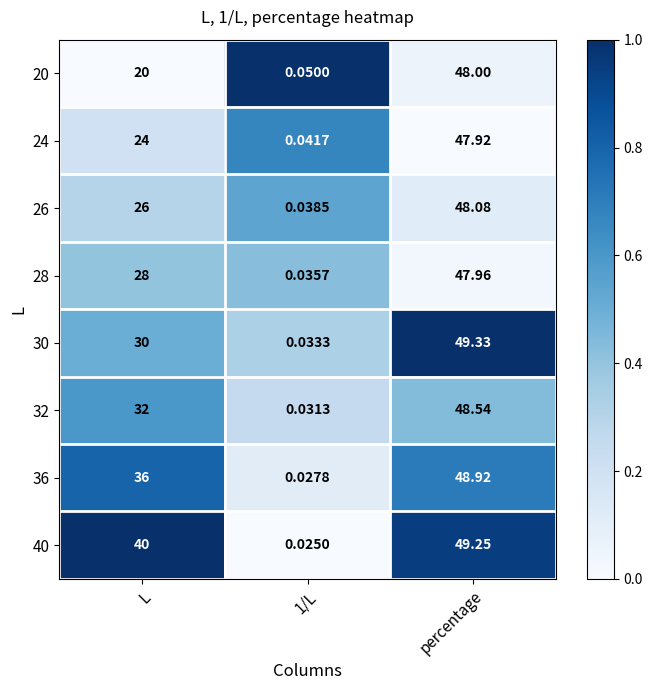

Where is 26 nearest to the value 24?

L